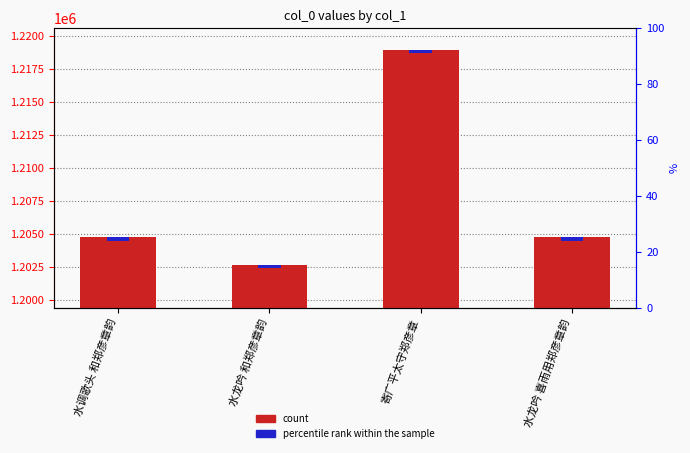

The chart shows a value of 1202675 at 水龙吟 和郑彦章韵. True or false?

True